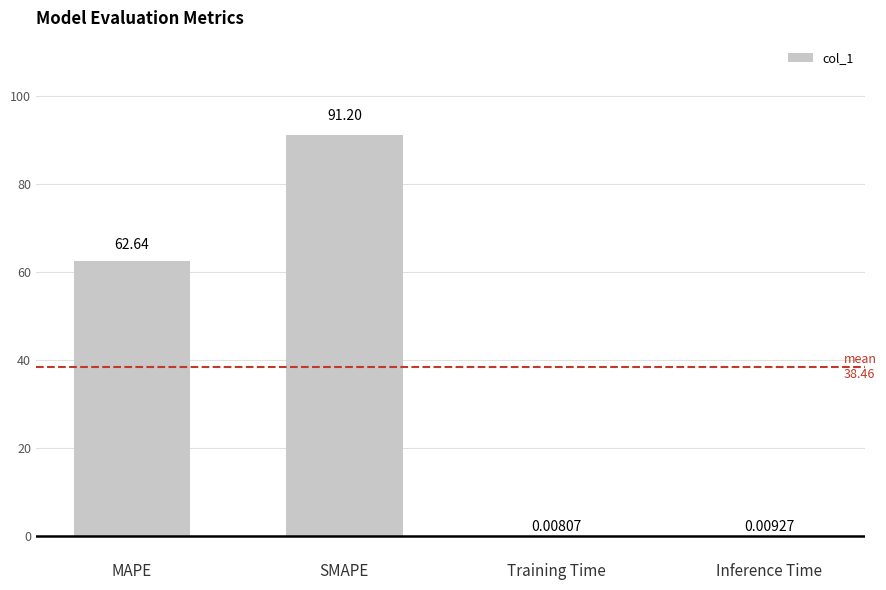

At which label does the data first exceed 62?

MAPE